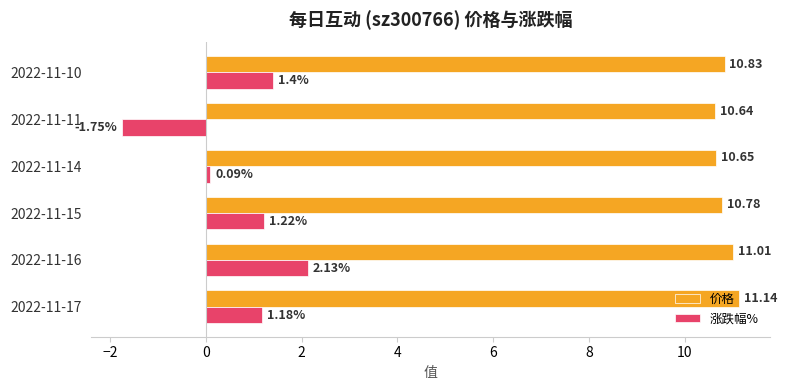

At which label does 涨跌幅% reach its minimum?

2022-11-11